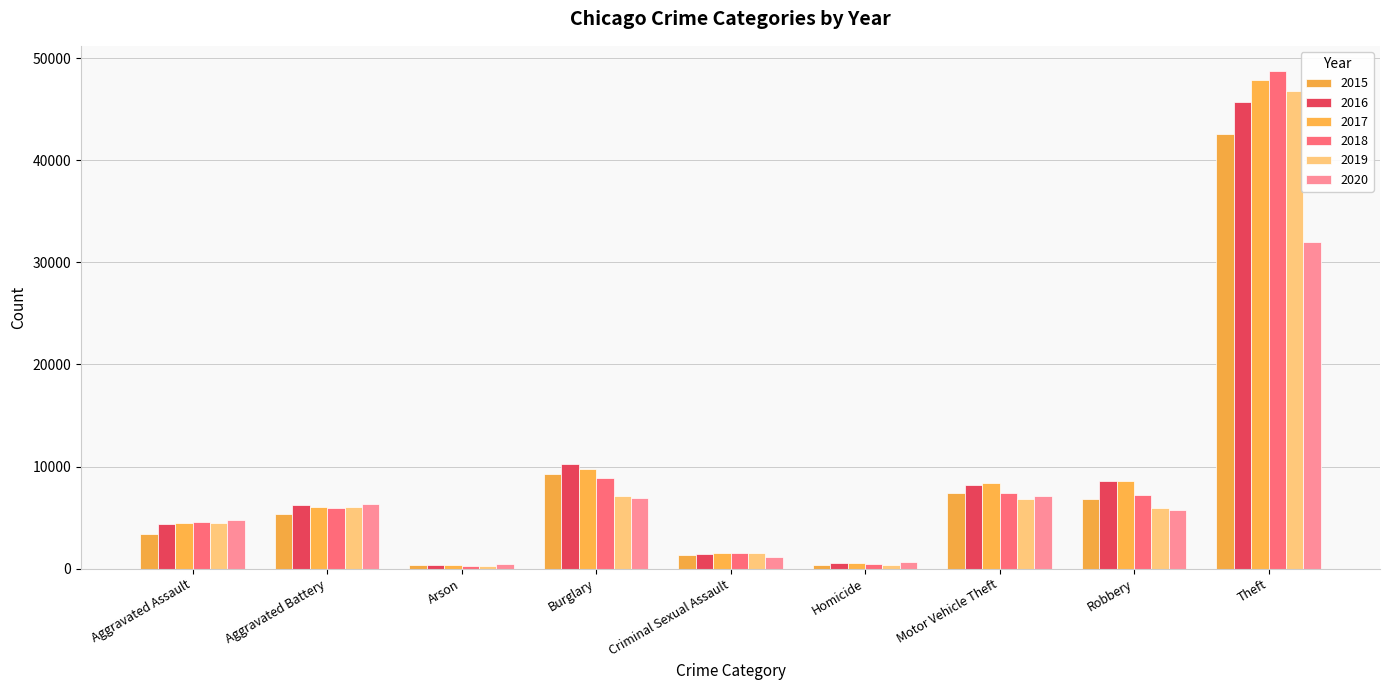

True or false: 2017 has a value of 533 at Homicide.

True